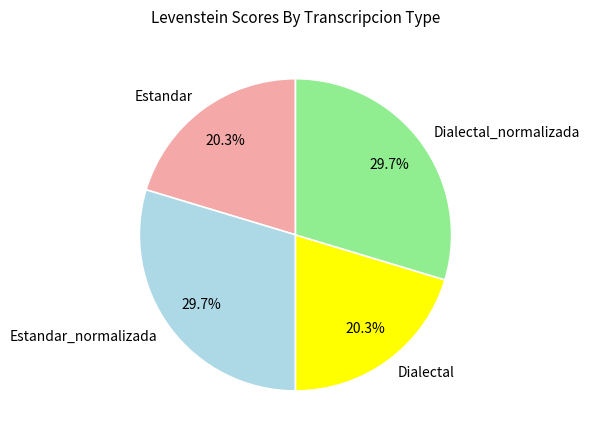

Between Estandar_normalizada and Estandar, which is larger?

Estandar_normalizada